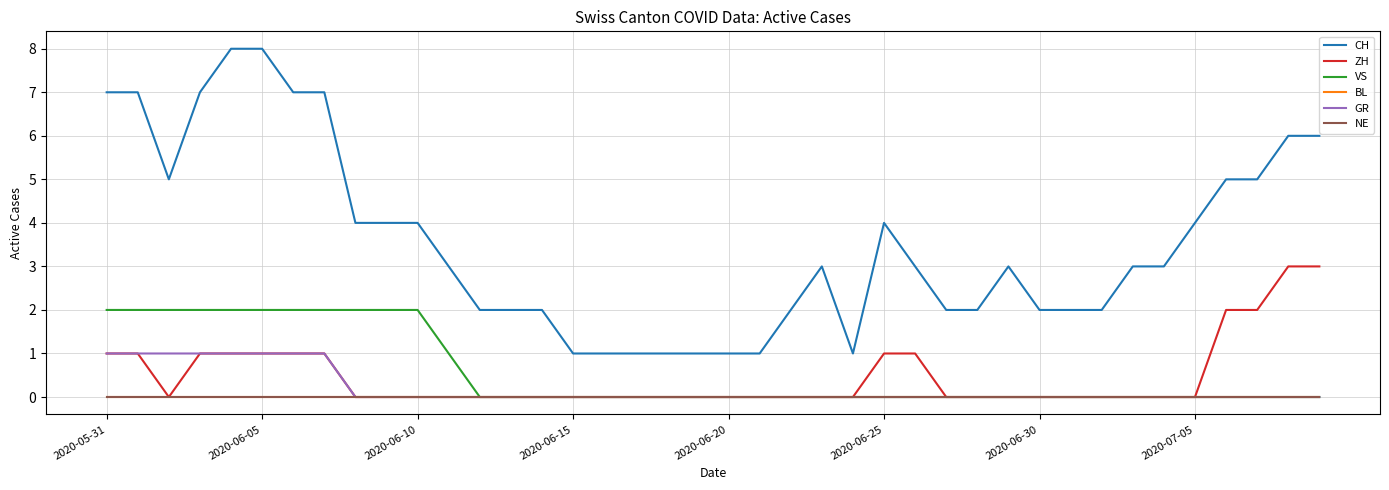

Does the chart display data point markers on the line(s)?

No